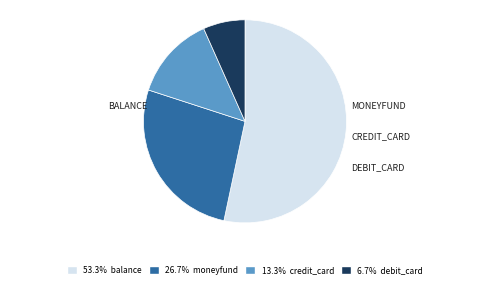

How many slices are in this pie chart?

4